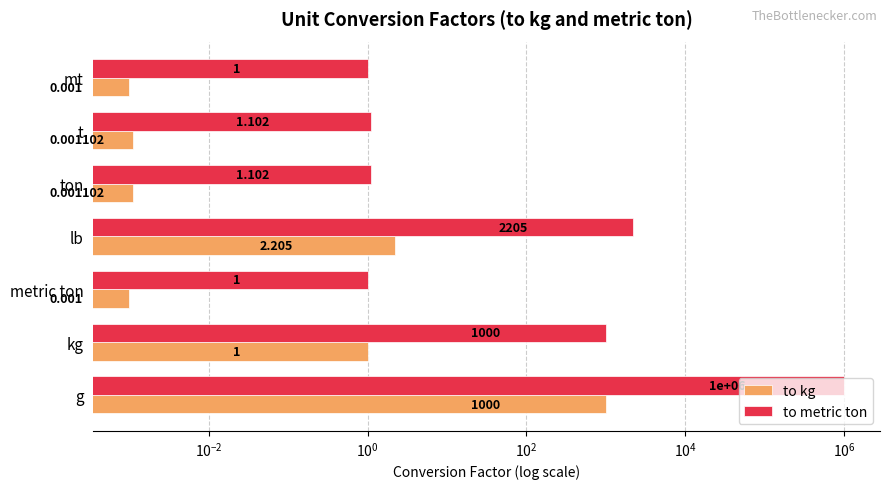

Rank the series by their maximum value, from lowest to highest.

to kg, to metric ton